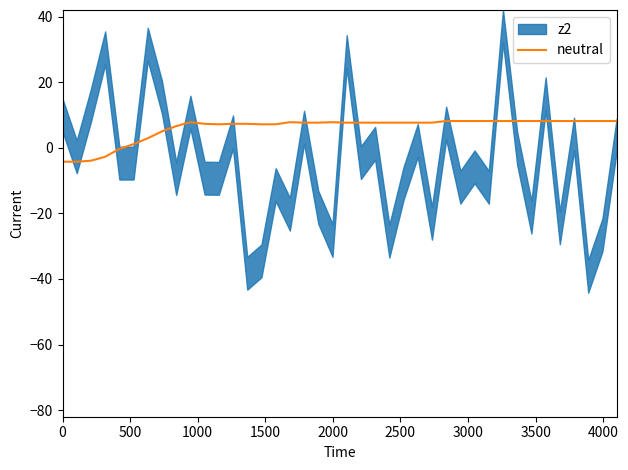

True or false: the data has more than 2 interior local peaks.

True